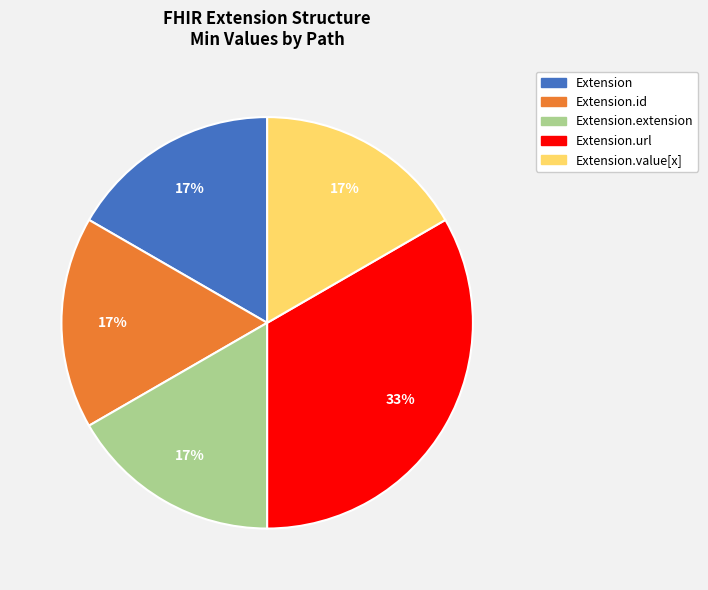

To the nearest percent, what is the average slice percentage?

20%